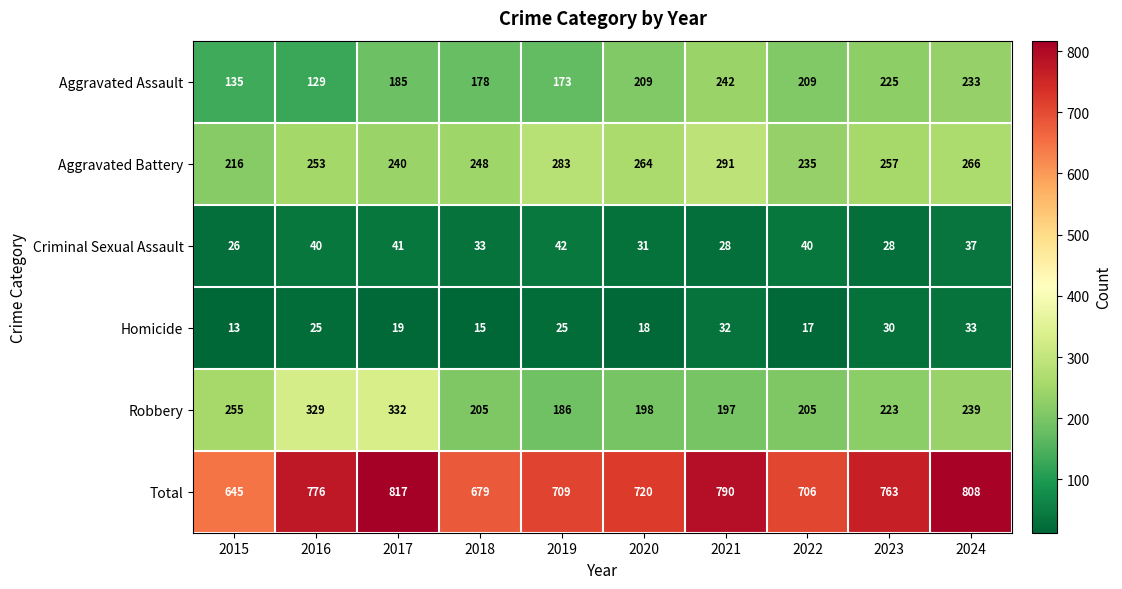

Which series changed the most between 2017 and 2021?

Robbery